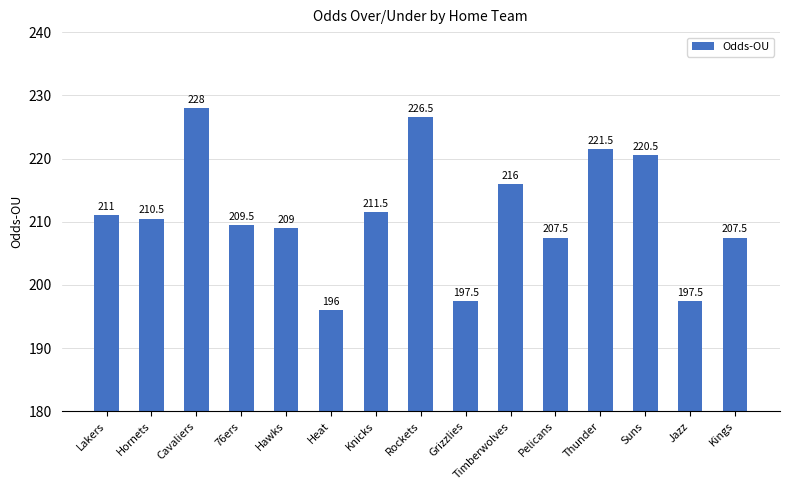

How many values exceed 210?

8